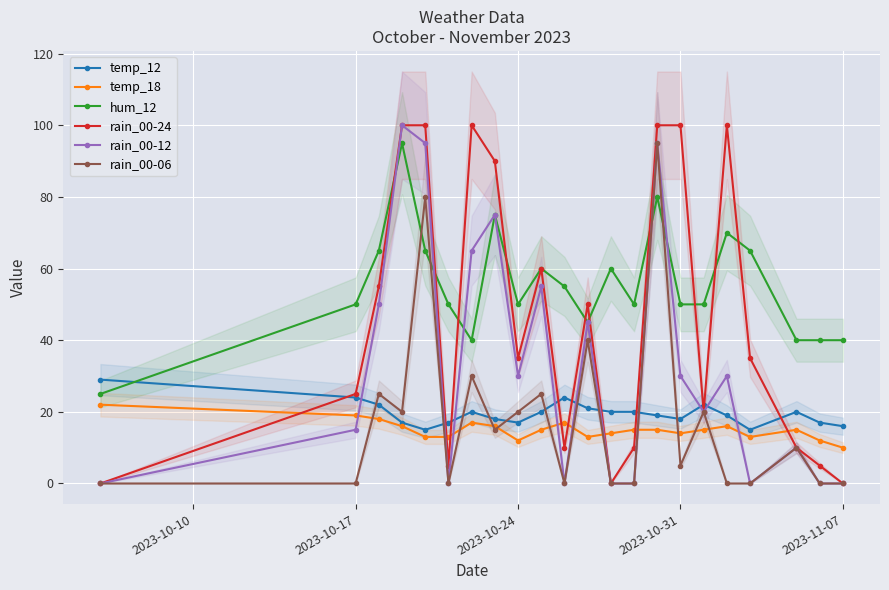

Which series has the largest total across all categories?

hum_12